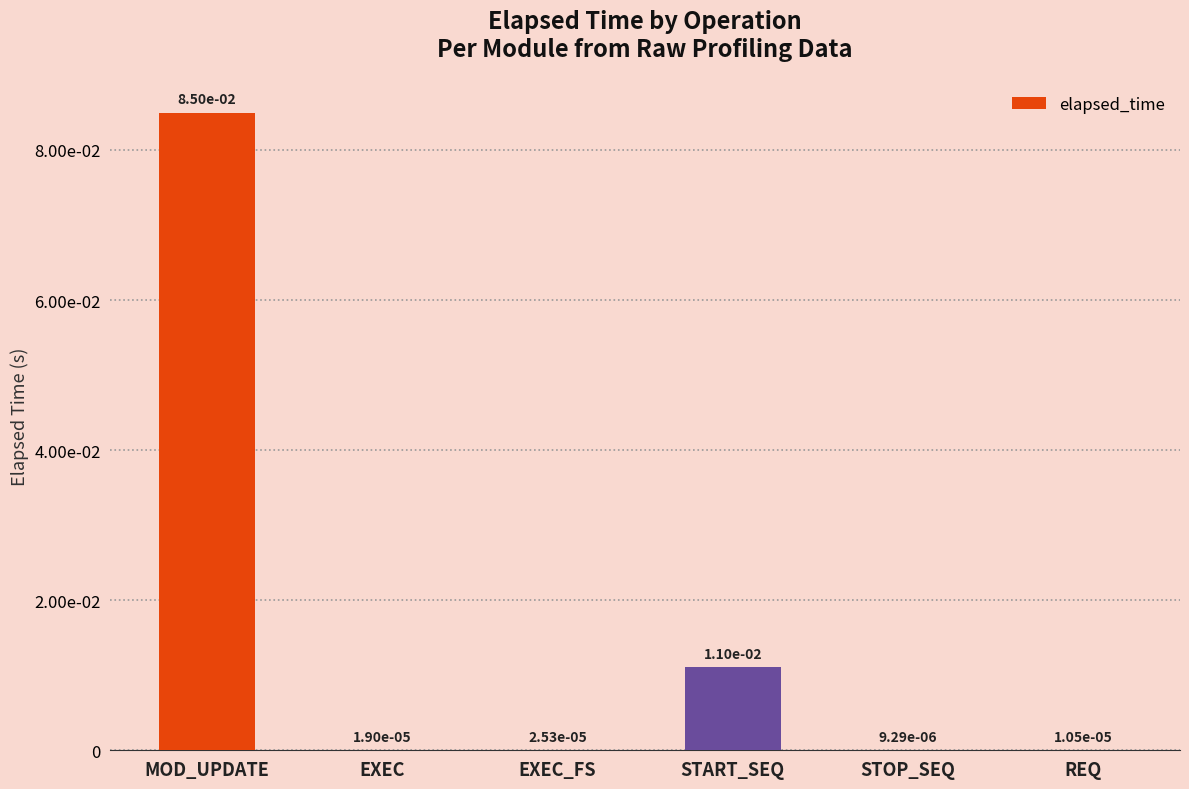

Are the bars horizontal?

No